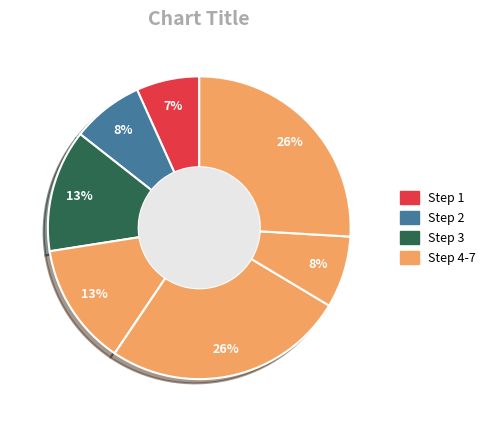

Does any single category account for the majority?

No